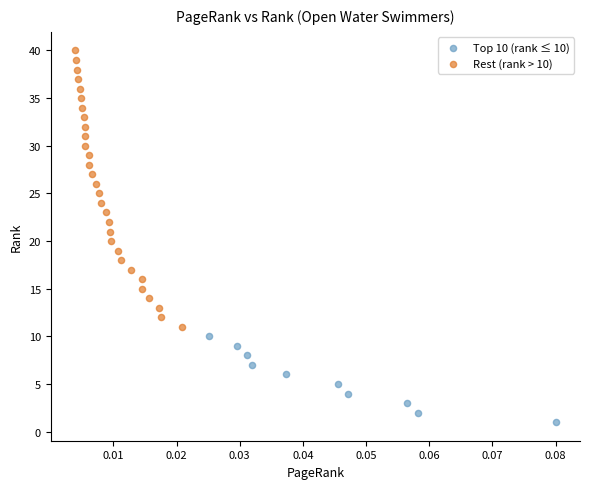

Which series contains the lowest Y value?

Top 10 (rank ≤ 10)